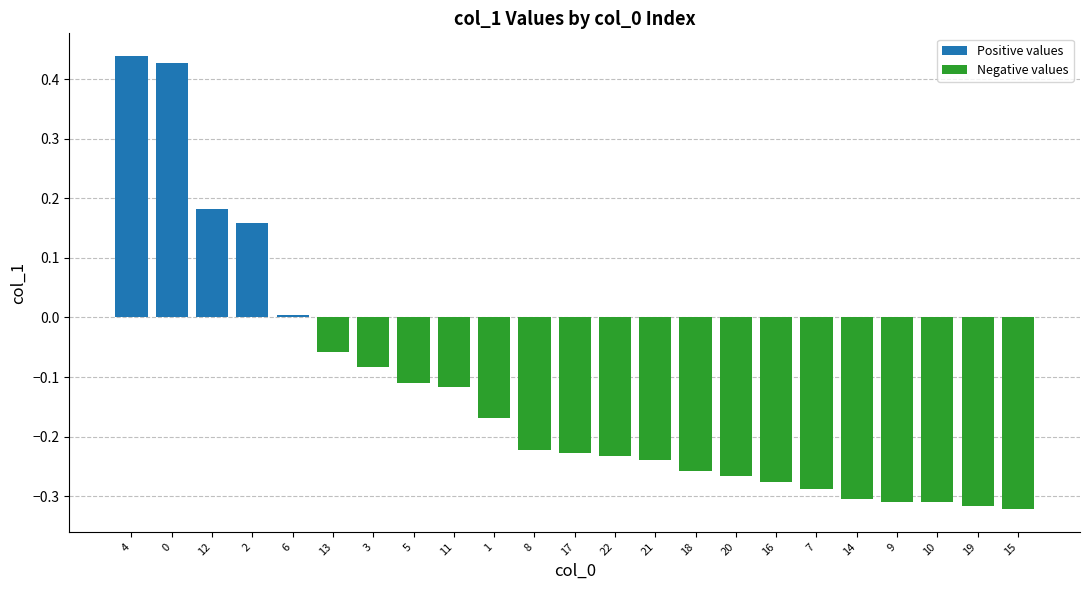

At which label is Negative values closest to 0?

4